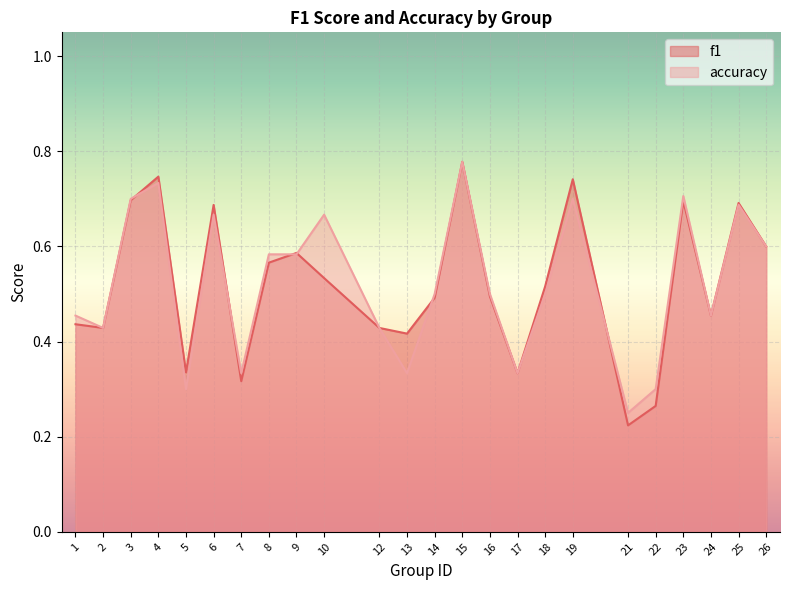

Is it true that accuracy equals 0.5 at 16?

True